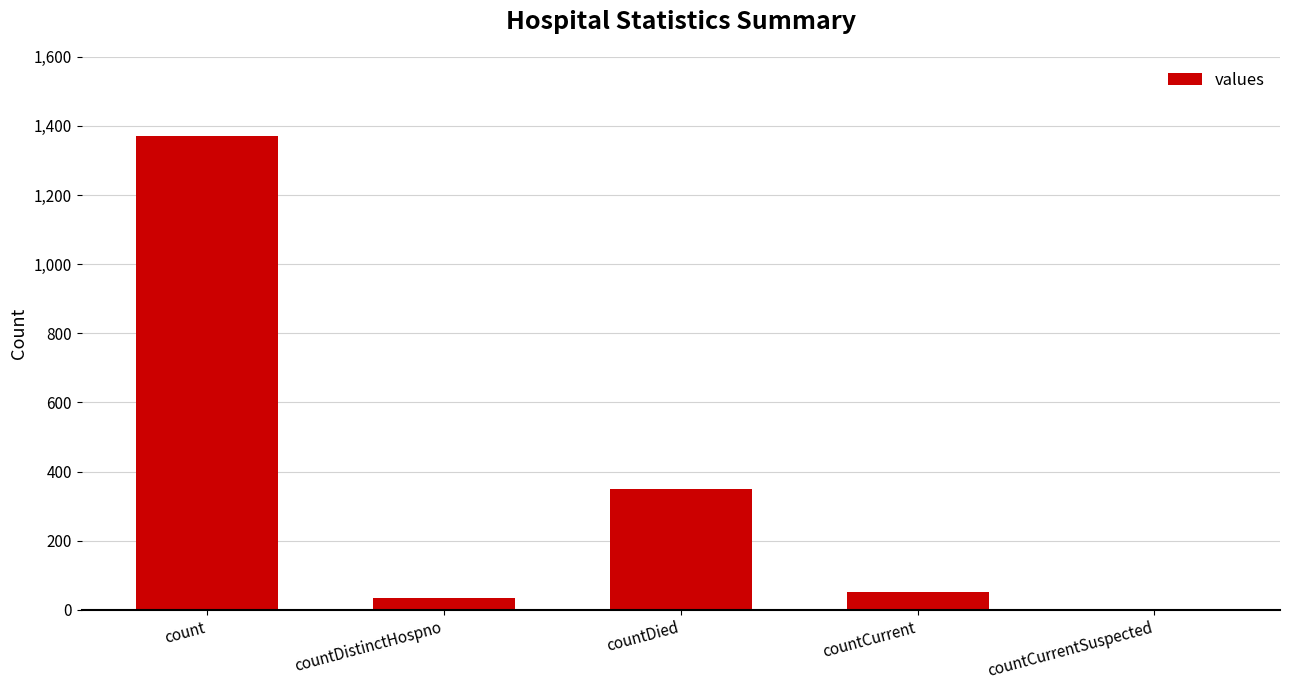

What is the sum of all values?

1805